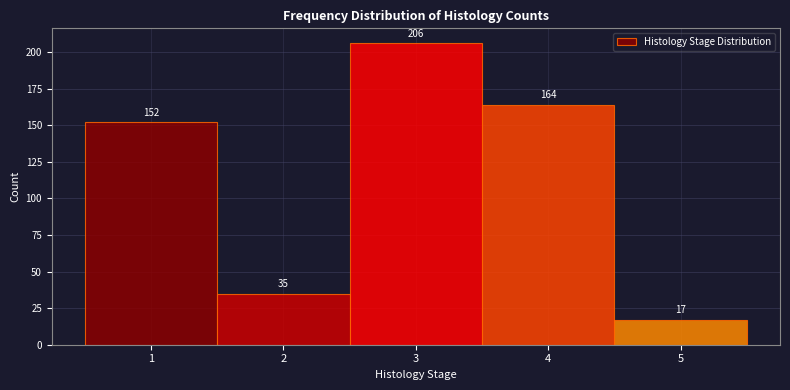

Reading left to right, list every bar in this chart as the range it spans on the x-axis followed by its height.

0.5 to 1.5: 152
1.5 to 2.5: 35
2.5 to 3.5: 206
3.5 to 4.5: 164
4.5 to 5.5: 17